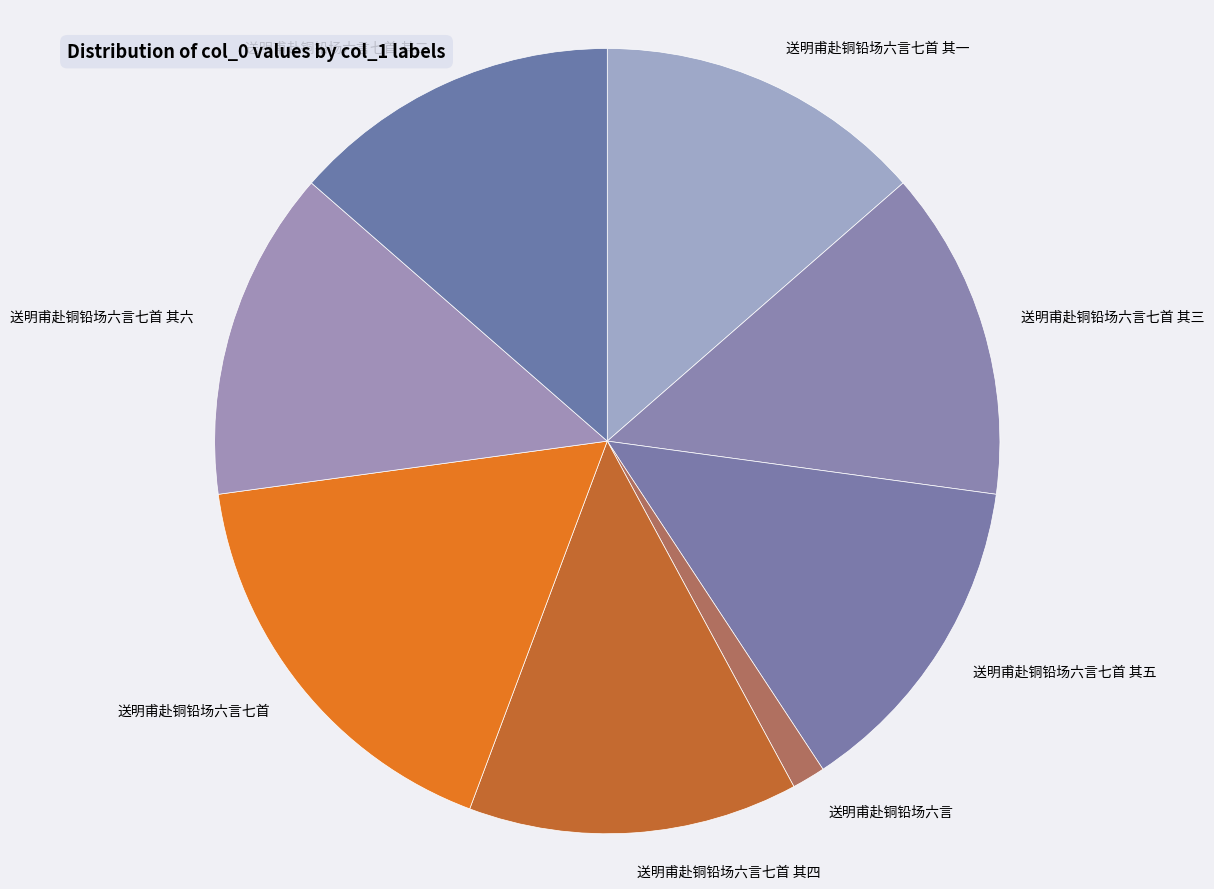

Do 送明甫赴铜铅场六言 and 送明甫赴铜铅场六言七首 together represent more than half of the pie?

No